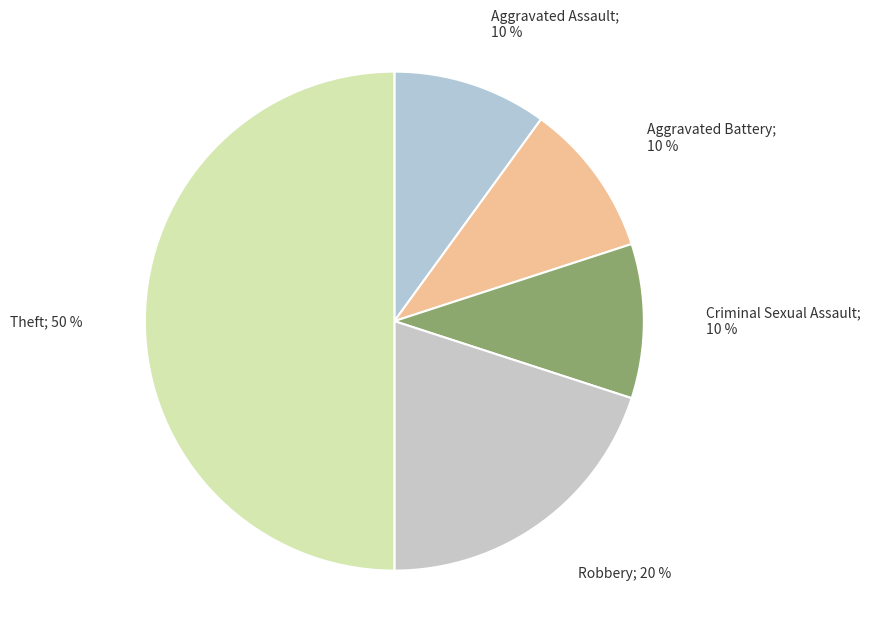

Count the number of slices in the pie.

5